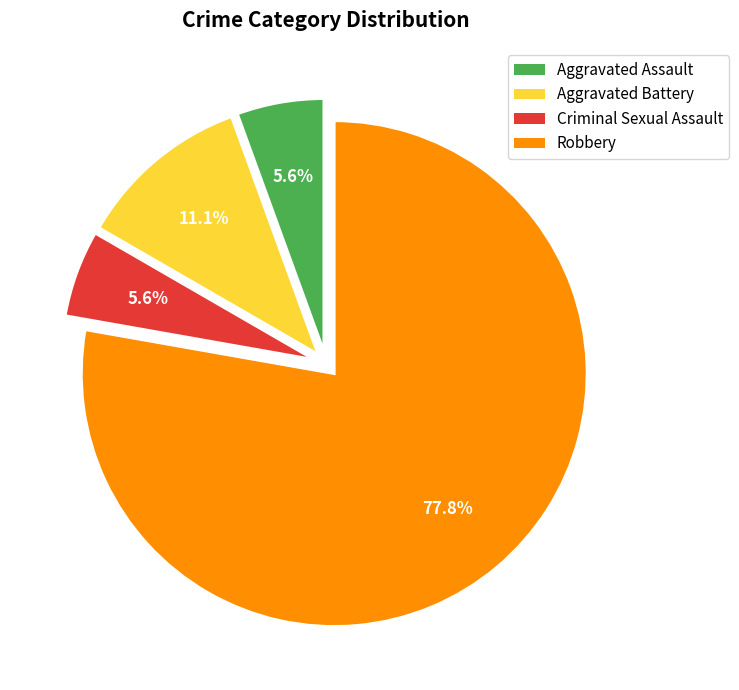

Do Robbery and Aggravated Assault together represent more than half of the pie?

Yes